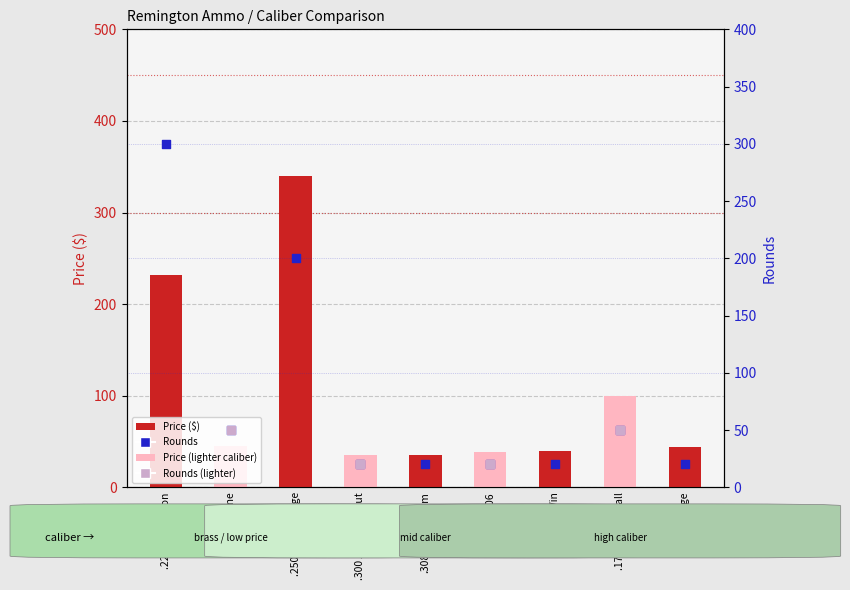

At which category is the sum across all series the highest?

.250-3000 Savage